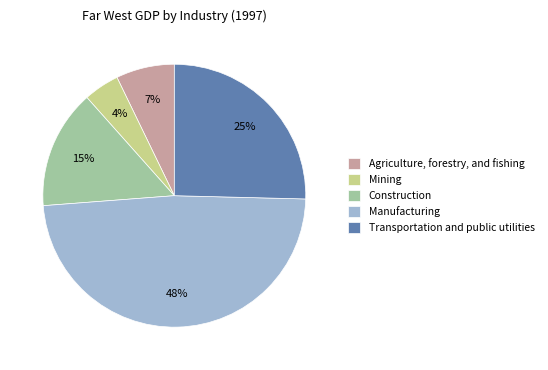

How many slices are in this pie chart?

5